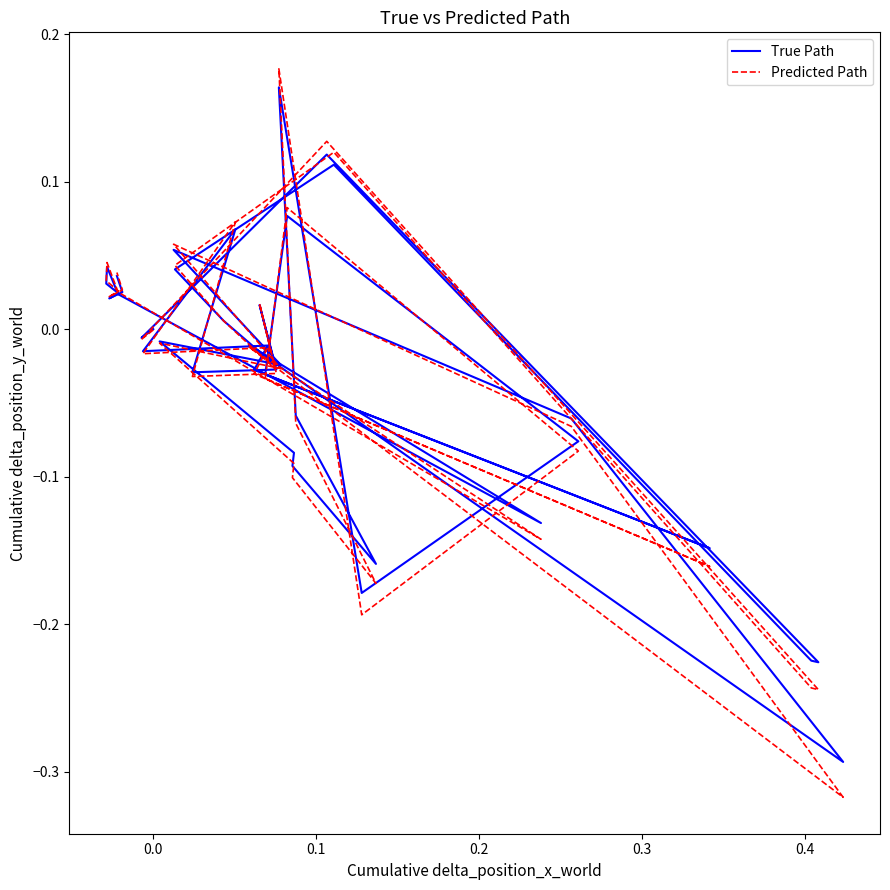

Which series has the largest total across all categories?

经度 Path